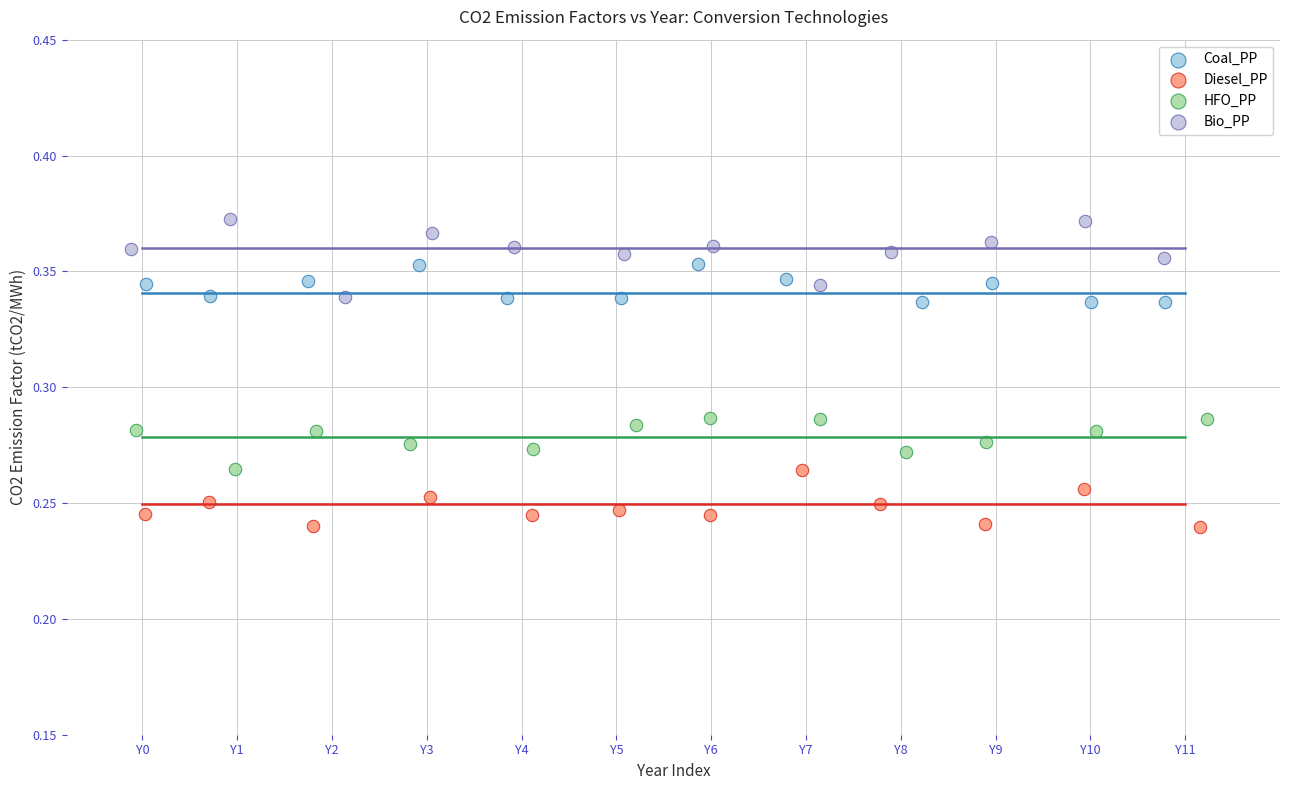

What are all the series names shown in the legend?

Coal_PP, Diesel_PP, HFO_PP, Bio_PP